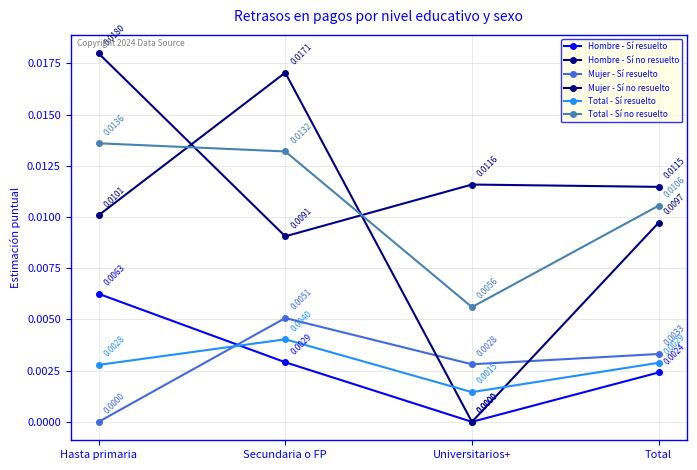

Is this an area chart (filled region under the line)?

No